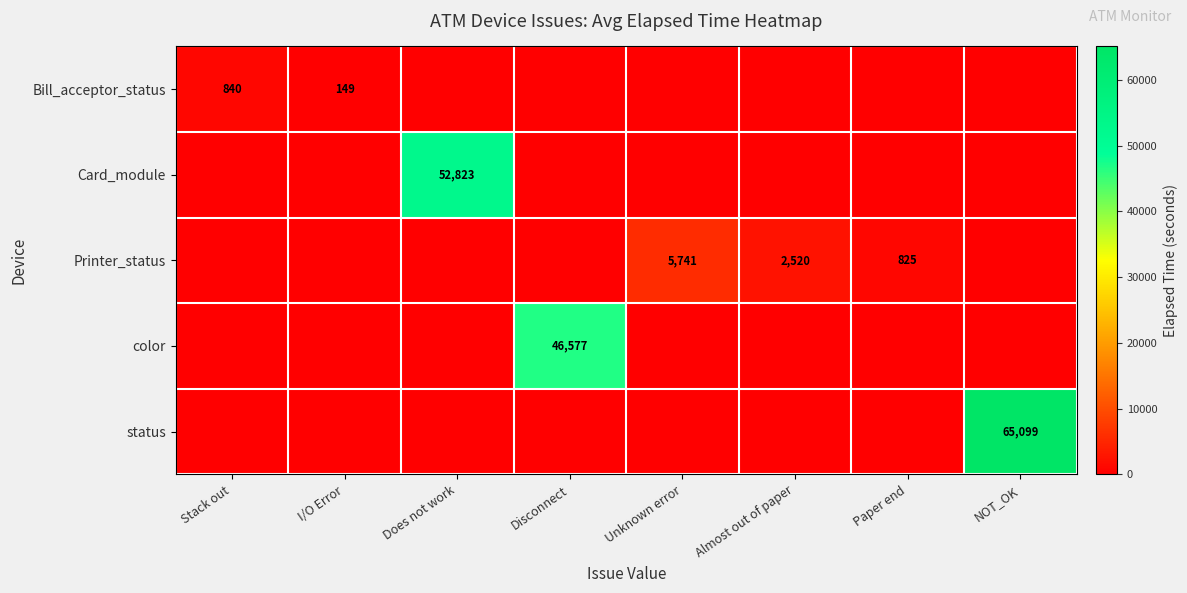

True or false: Bill_acceptor_status has a value of 149 at I/O Error.

True